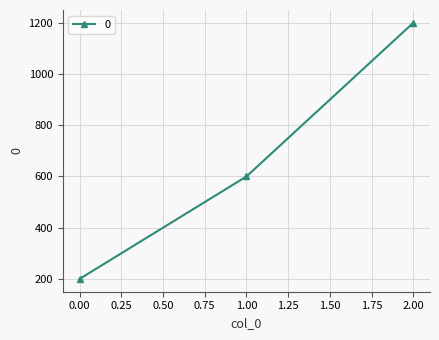

What is the difference between the second highest and minimum values?

400